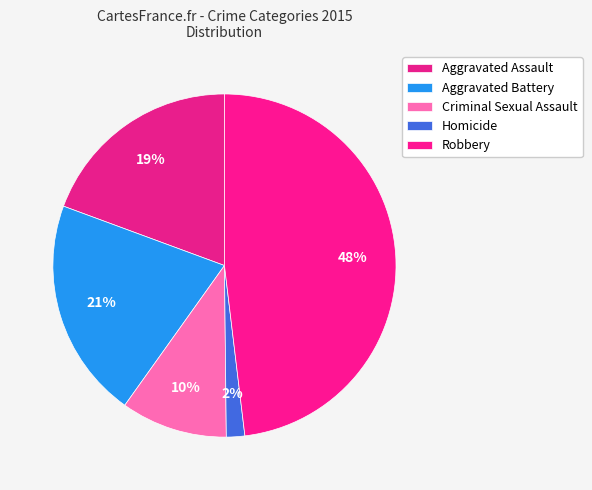

What percentage do Robbery and Criminal Sexual Assault together represent?

58.1%